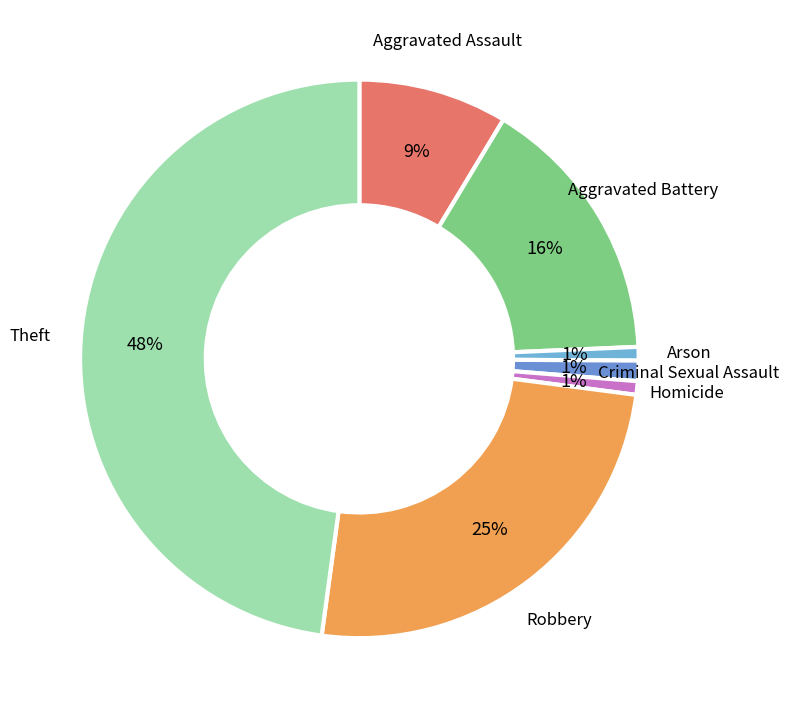

Does any single category account for the majority?

No